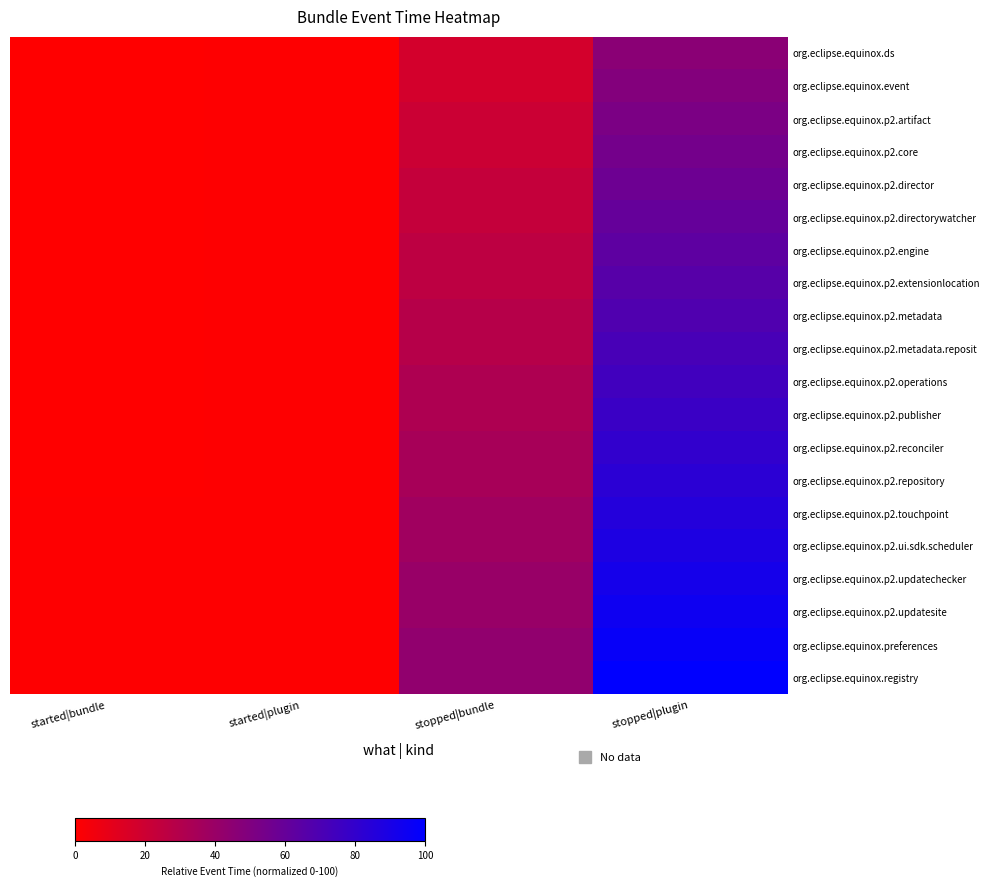

What is the spread (max minus min) of values at started|bundle?

0.5